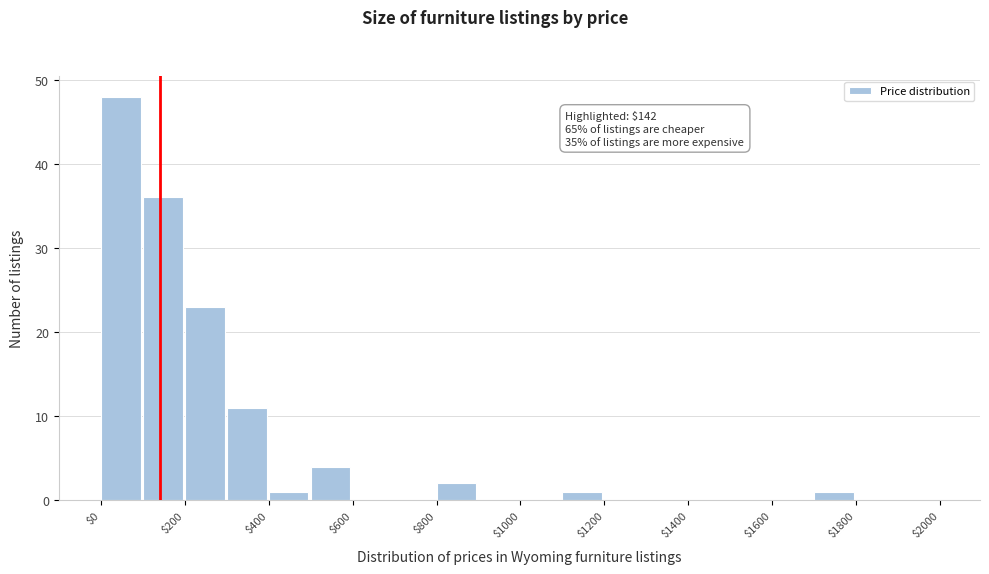

Over which range of the x-axis is the bar tallest?

0 to 100